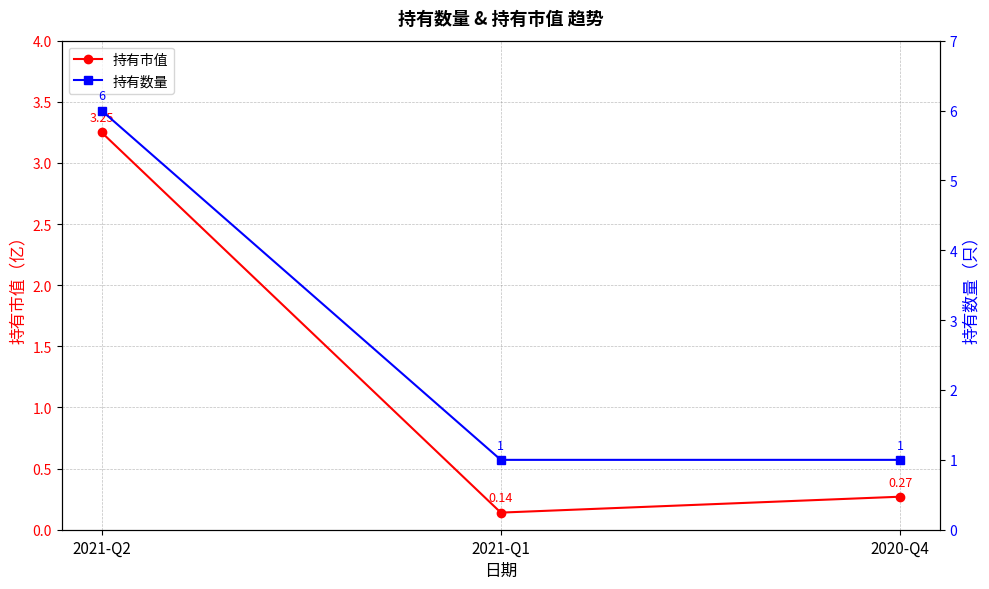

Is the value of 持有市值 at 2021-Q2 greater than the value of 持有数量 at 2021-Q1?

Yes